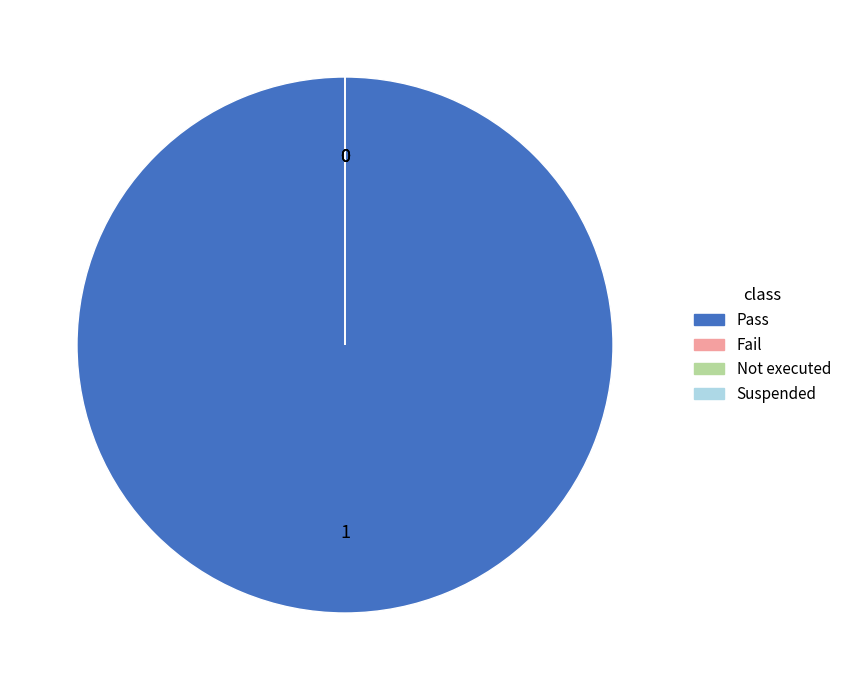

How many segments does this pie chart have?

4